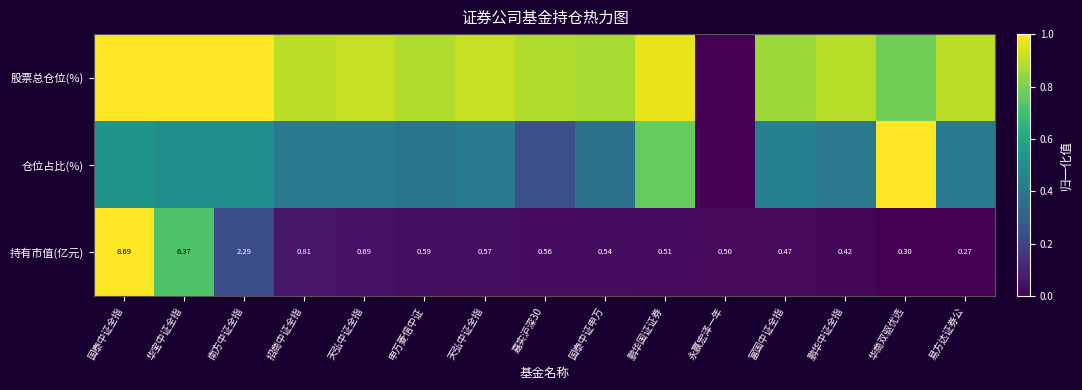

Which category has the highest value in the 仓位占比(%) series?

华商双驱优选